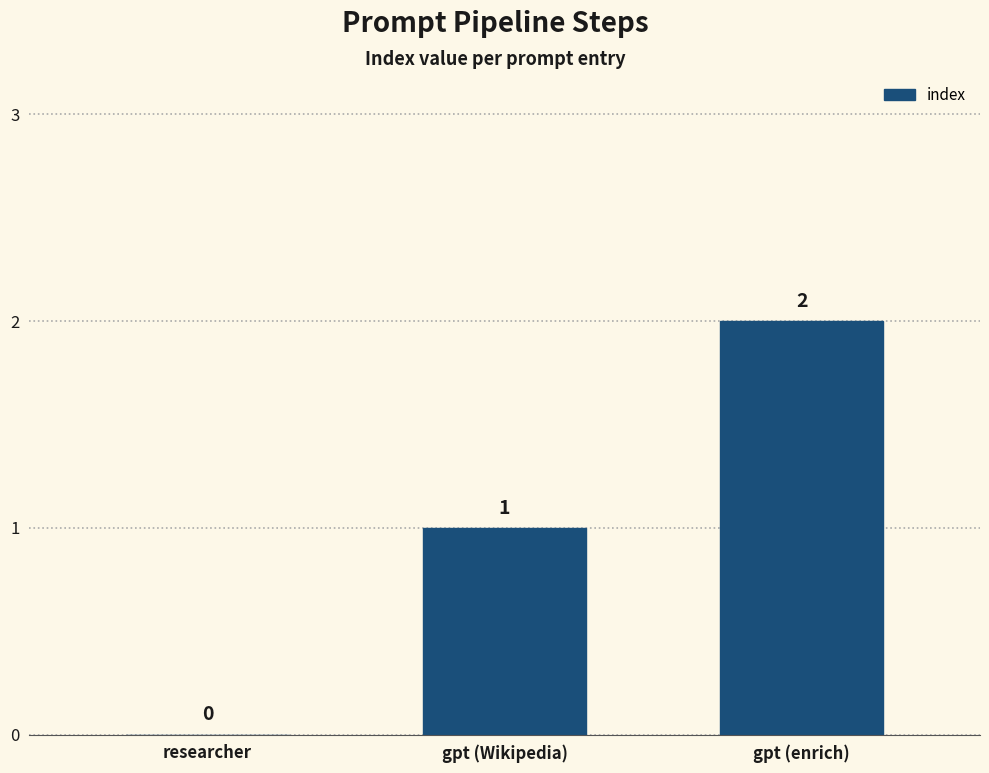

Is it true that the value at gpt (Wikipedia) is 0?

False